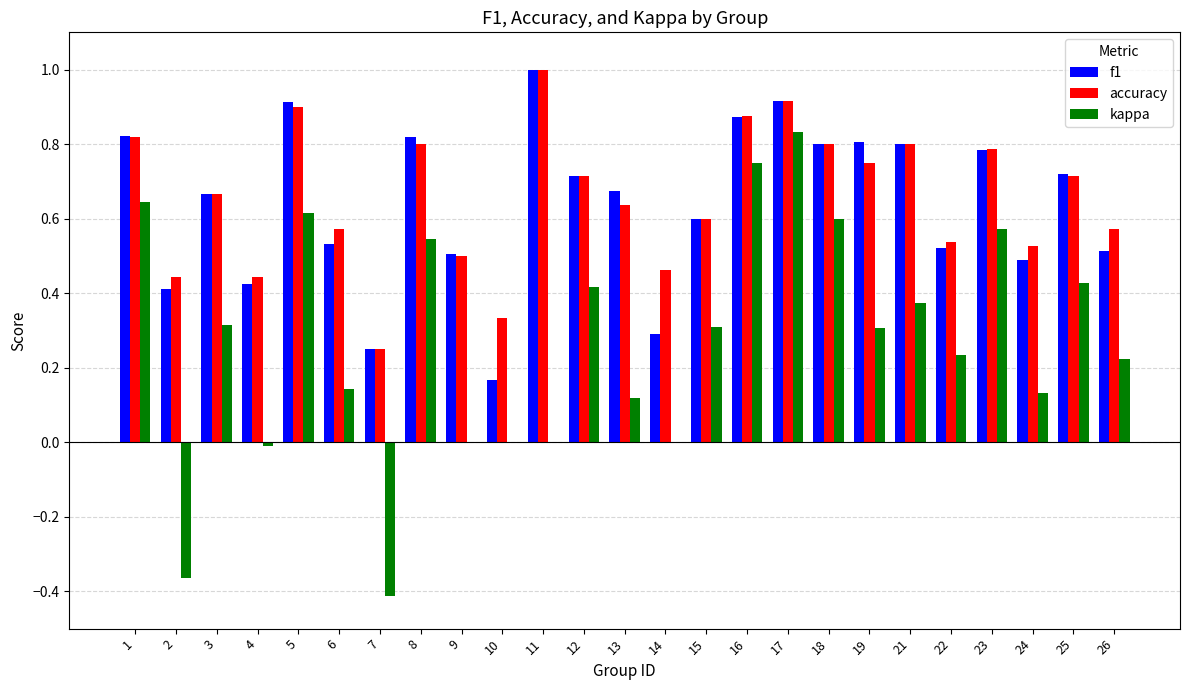

What is the sum of the accuracy values at 1 and 9?

1.3